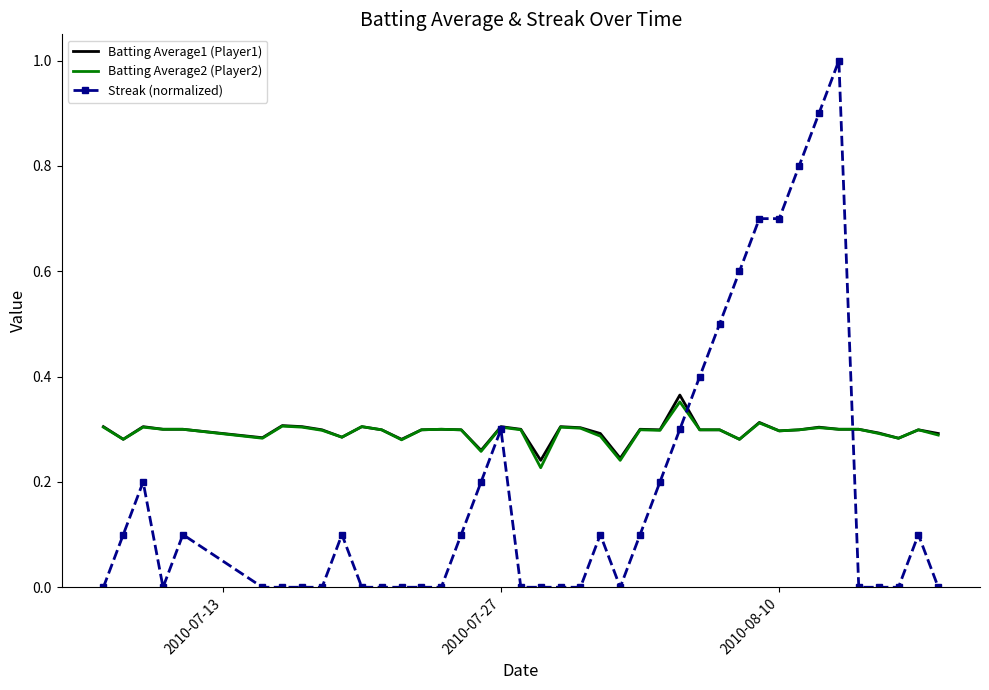

What is the maximum value shown in the chart?

1.0